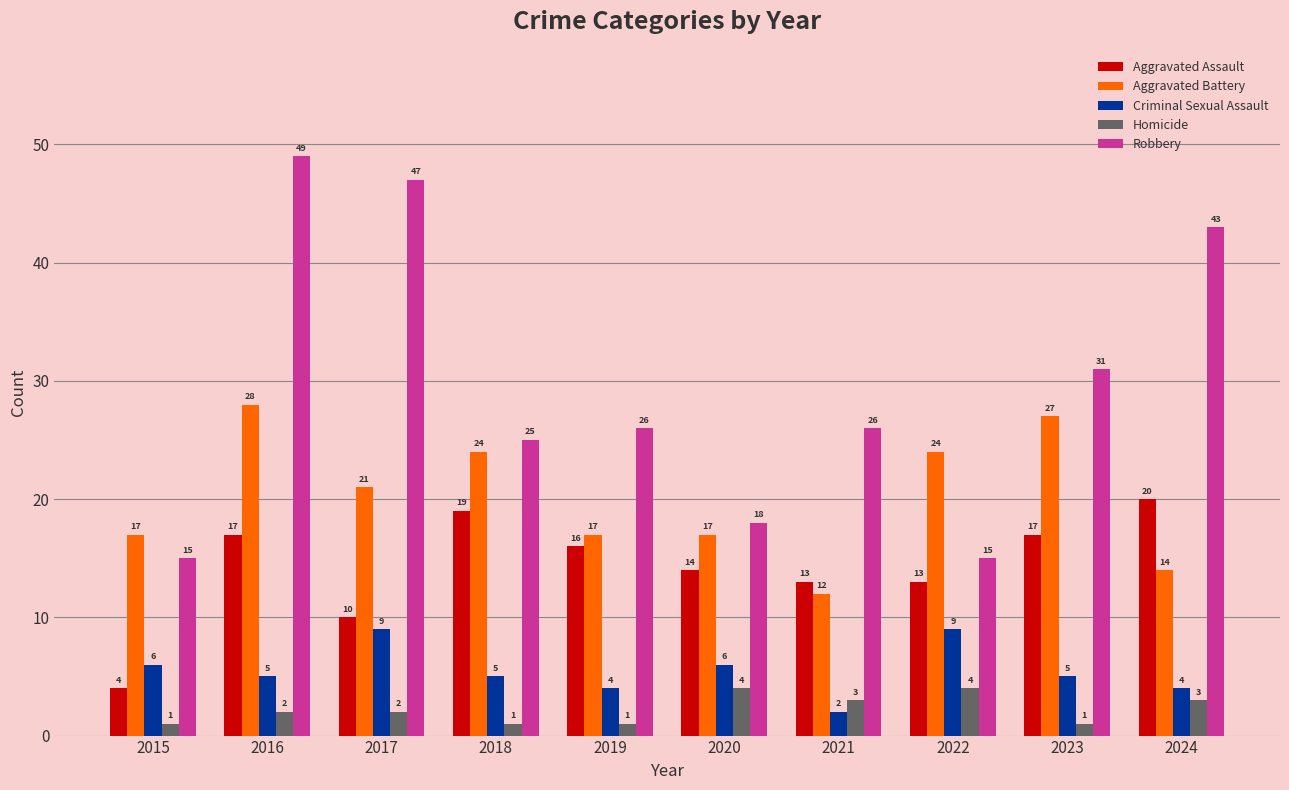

At which label does Aggravated Assault reach its minimum?

2015